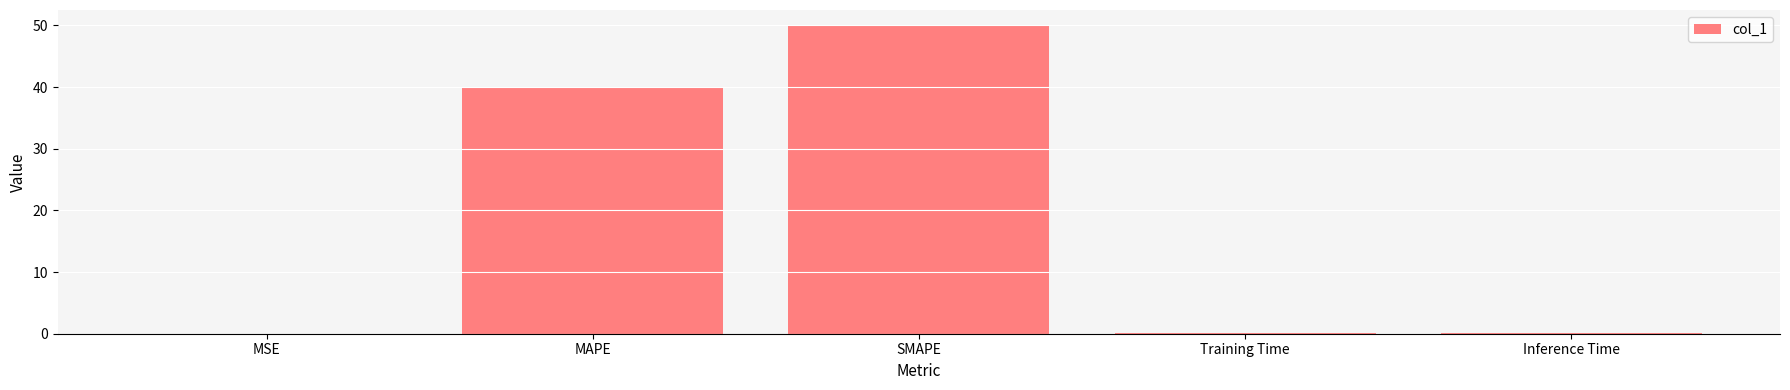

The value at MAPE is 68.4. True or false?

False